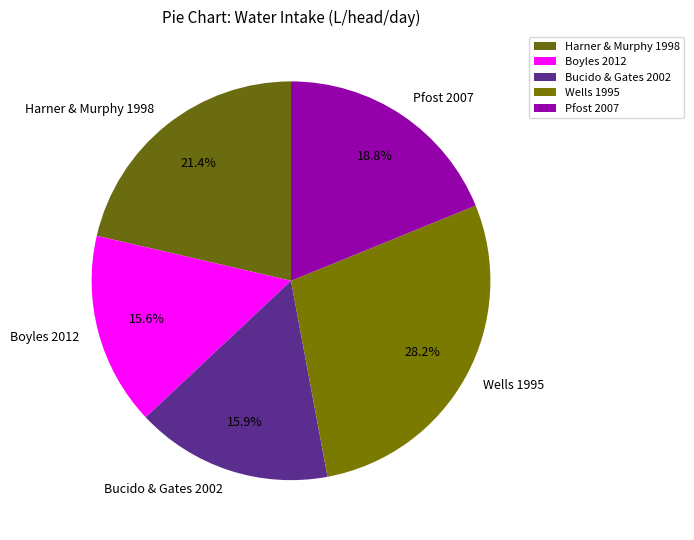

The Pfost 2007 slice represents 25% of the pie. True or false?

False